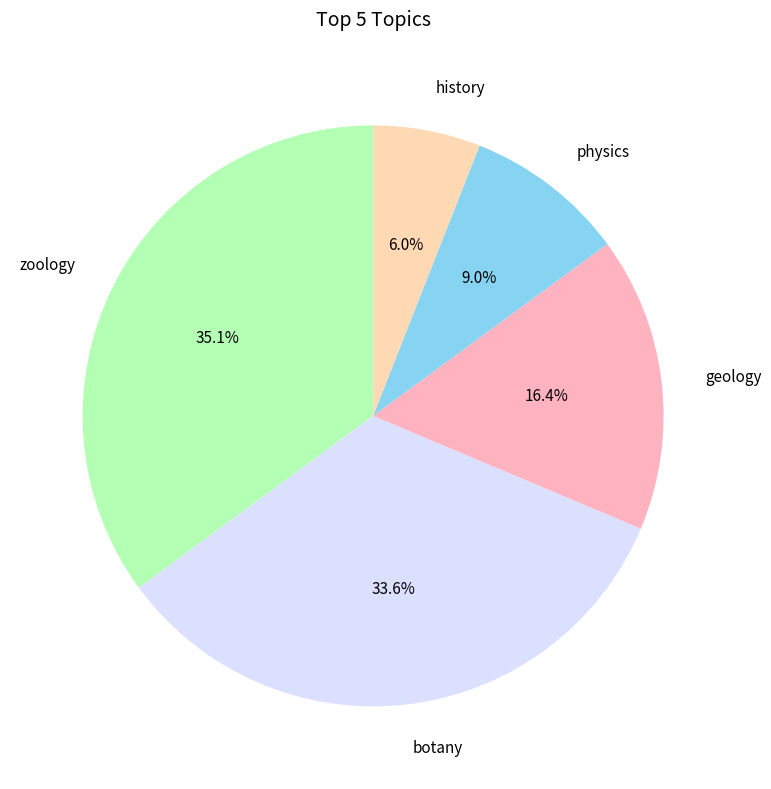

To the nearest percent, what is the combined percentage of physics and botany?

43%